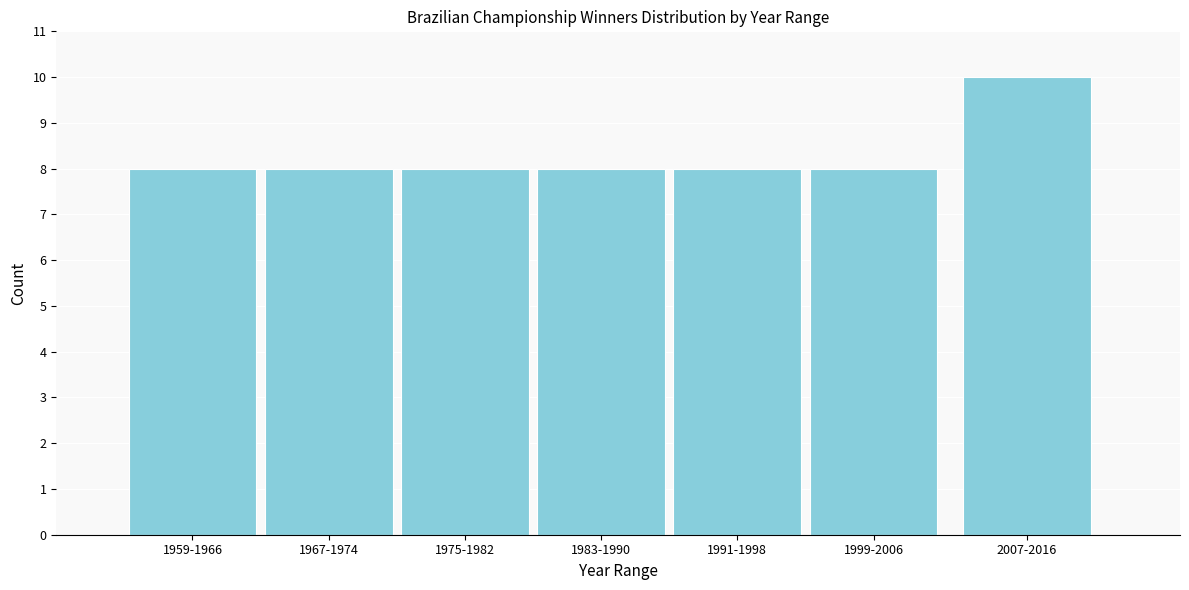

Reading left to right, extract all data points from this chart.

8	8	8	8	8	8	10